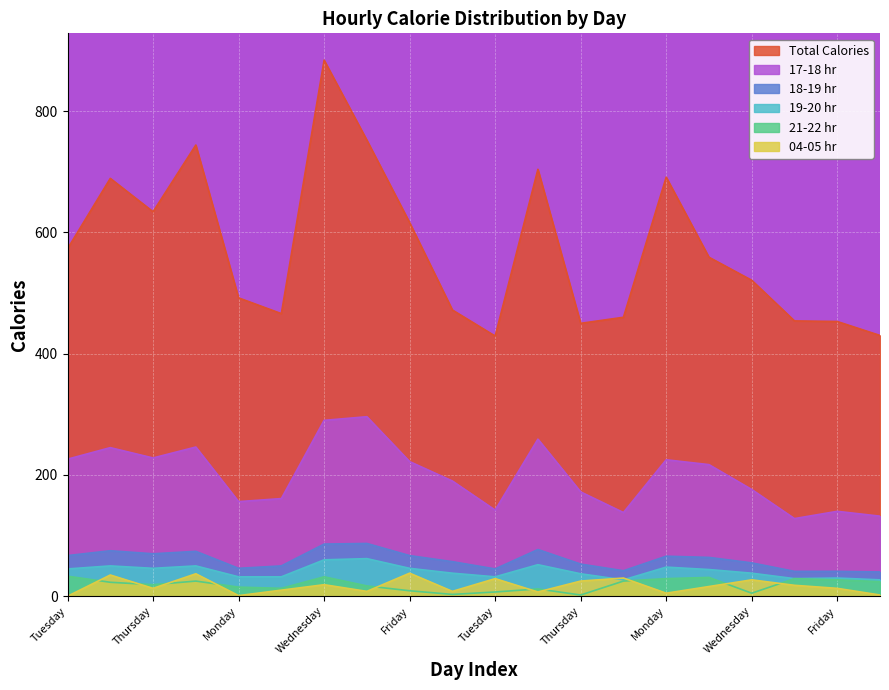

True or false: 21-22 hr and 19-20 hr cross at least once.

False